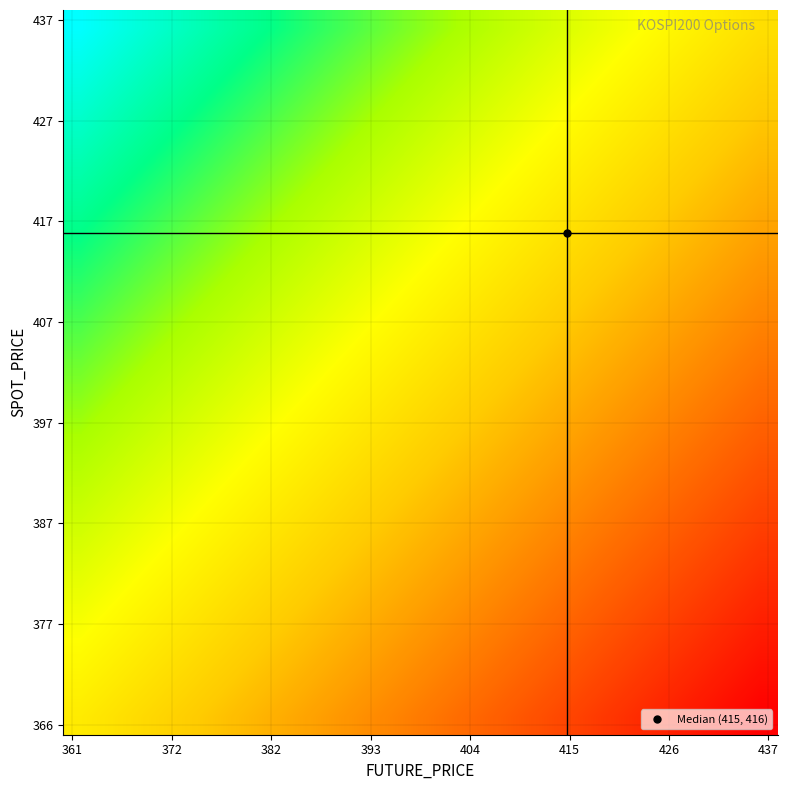

How many distinct data groups are displayed?

20